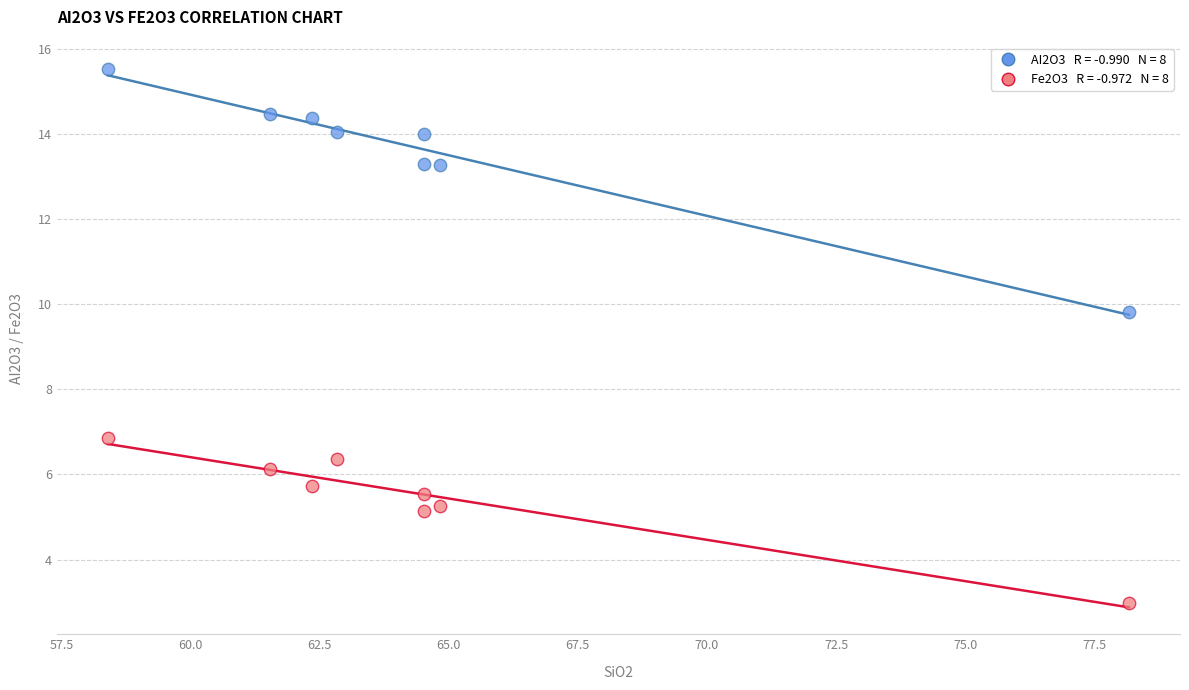

Across all series, what Y value is closest to 9?

9.8